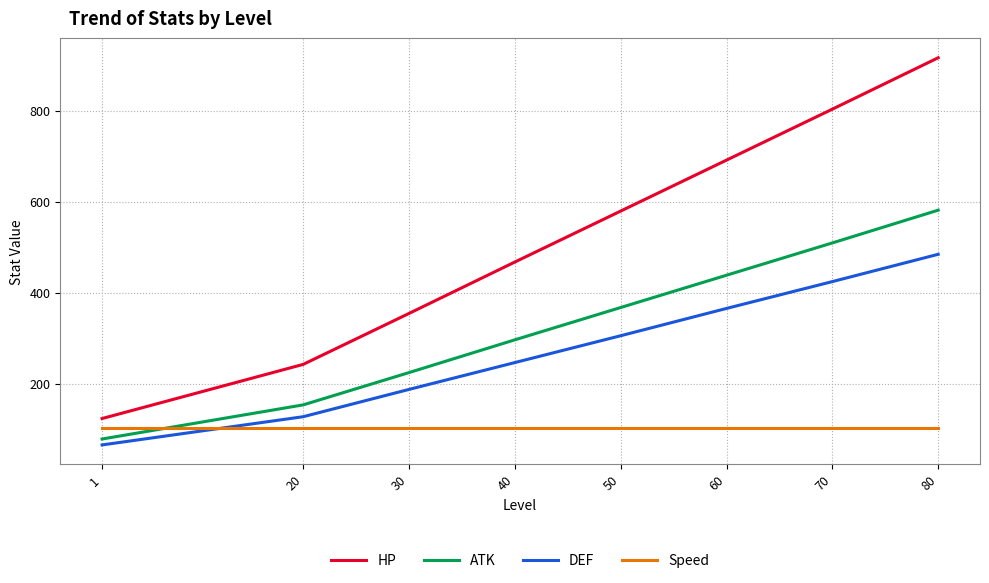

What is the maximum value for DEF?

485